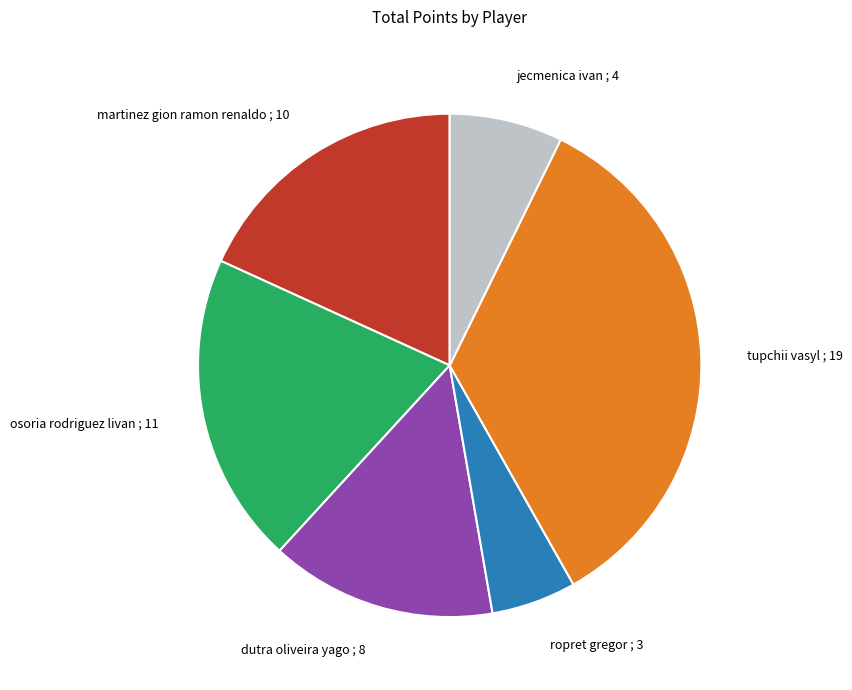

Which has a higher value, osoria rodriguez livan or ropret gregor?

osoria rodriguez livan